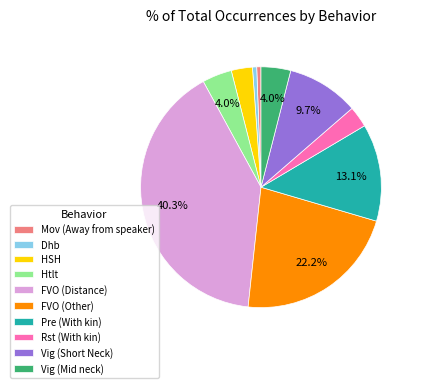

Is it true that HSH is 3% of the pie?

True